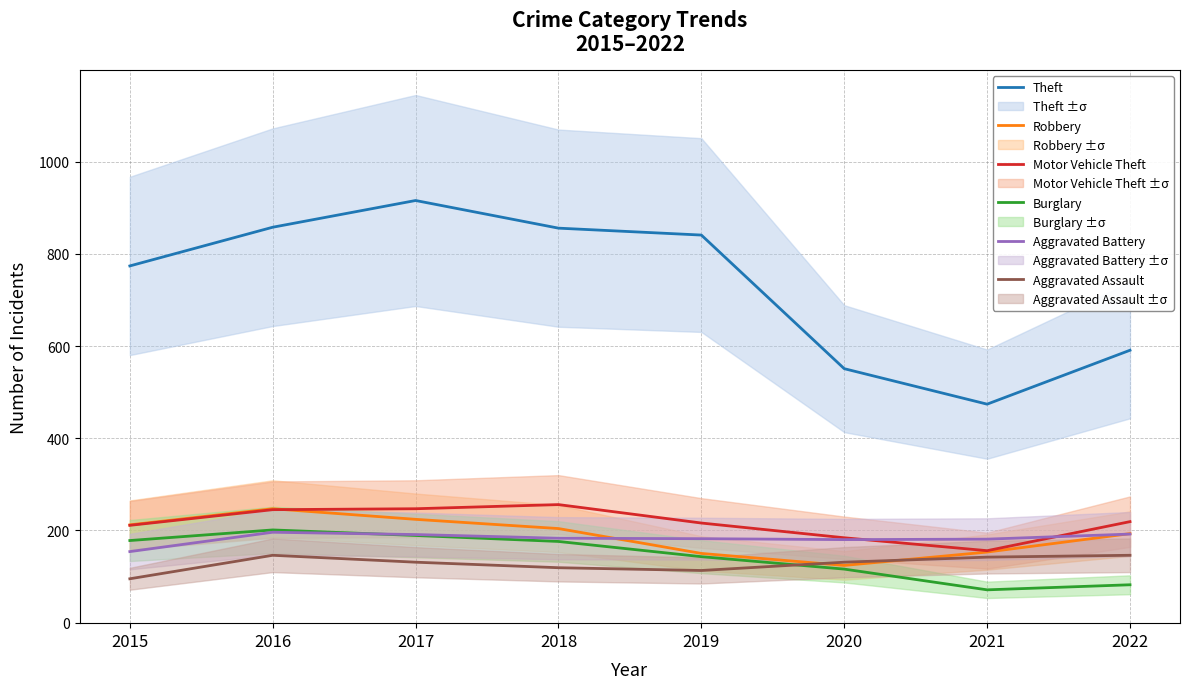

Which category has the highest value across all series?

2017